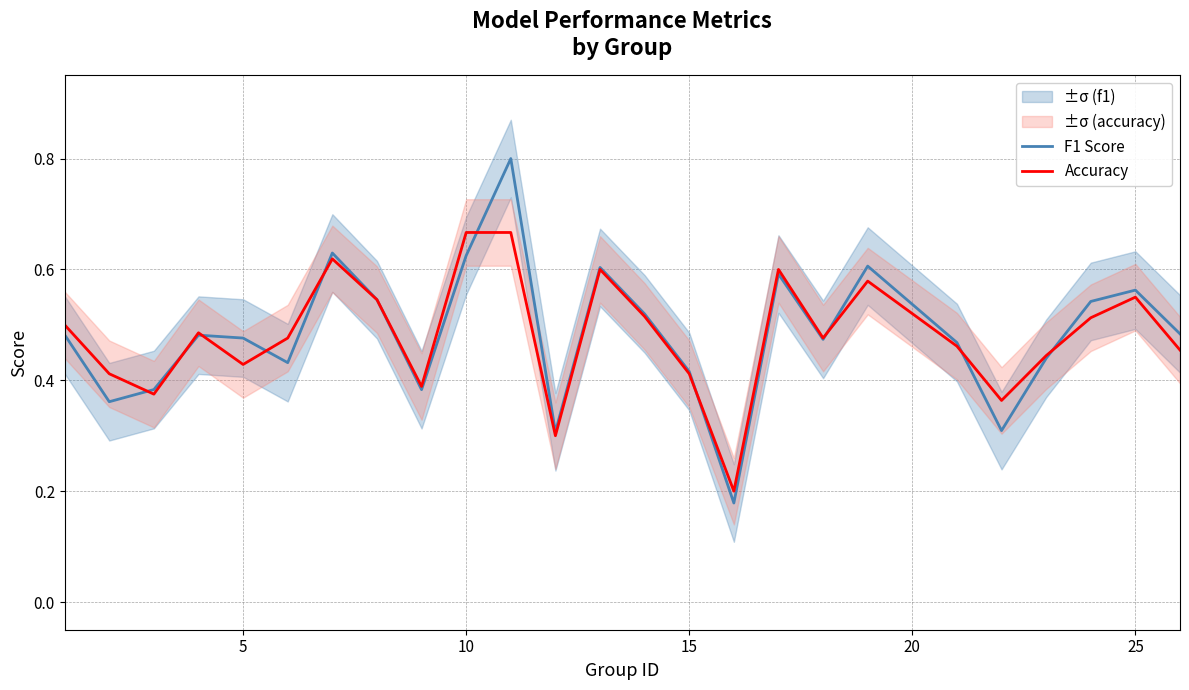

What is the maximum value for F1 Score?

0.8